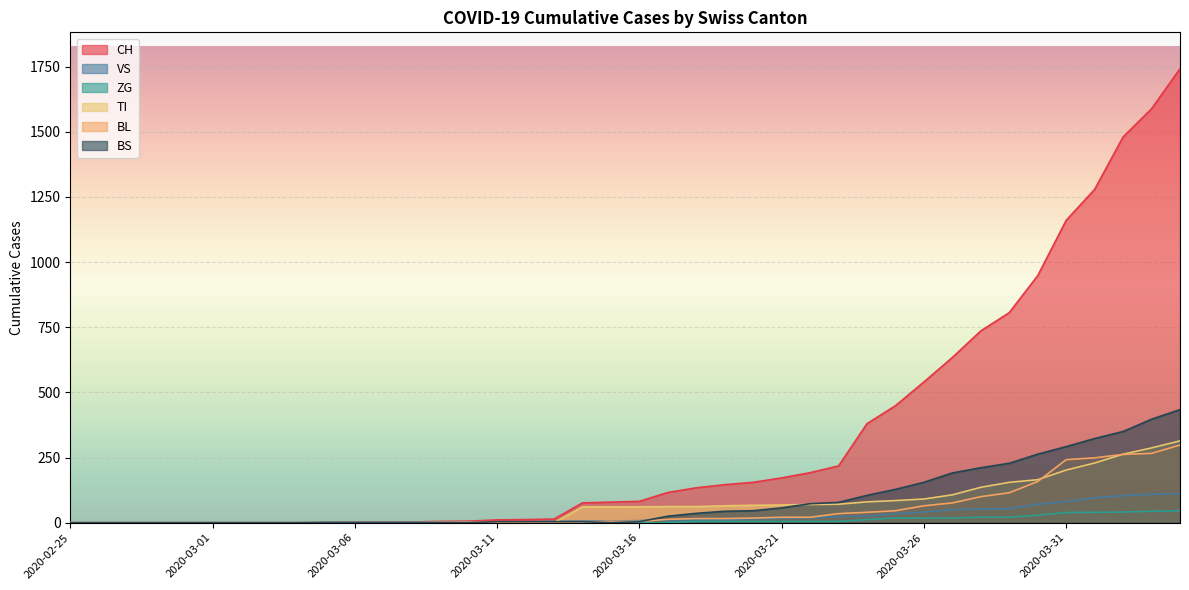

Reading left to right, list all the values displayed in this chart.

CH: 0	0	0	0	0	0	0	0	0	2	3	3	3	5	6	11	12	14	76	79	82	116	134	146	155	172	192	218	380	449	540	634	736	806	948	1160	1279	1480	1588	1742
VS: 0	0	0	0	0	0	0	0	0	2	2	2	2	2	2	3	3	5	6	6	8	11	11	12	15	17	19	24	25	35	41	50	53	54	71	81	96	104	109	112
ZG: 0	0	0	0	0	0	0	0	0	0	0	0	0	0	0	0	0	0	0	0	0	1	5	5	5	5	5	5	12	18	18	18	21	21	29	39	40	41	44	46
TI: 0	0	0	0	0	0	0	0	0	0	0	0	0	0	0	0	0	0	61	61	61	62	62	65	67	68	70	71	80	85	91	107	136	155	165	202	229	263	287	314
BL: 0	0	0	0	0	0	0	0	0	0	0	0	0	1	2	2	2	2	2	5	5	13	16	16	18	21	21	35	40	46	65	76	100	115	158	242	249	262	266	298
BS: 0	0	0	0	0	0	0	0	0	0	0	0	0	0	0	4	4	4	4	0	4	25	36	44	46	57	73	78	105	128	155	191	211	228	263	292	323	350	397	434